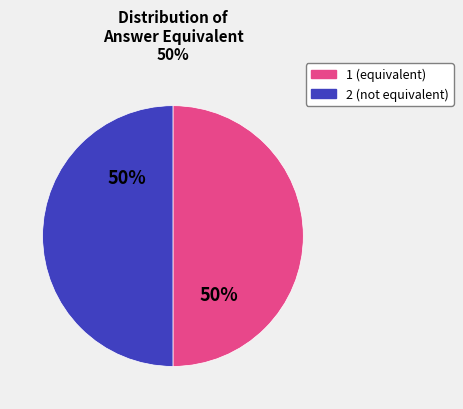

The 1 slice represents 42% of the pie. True or false?

False